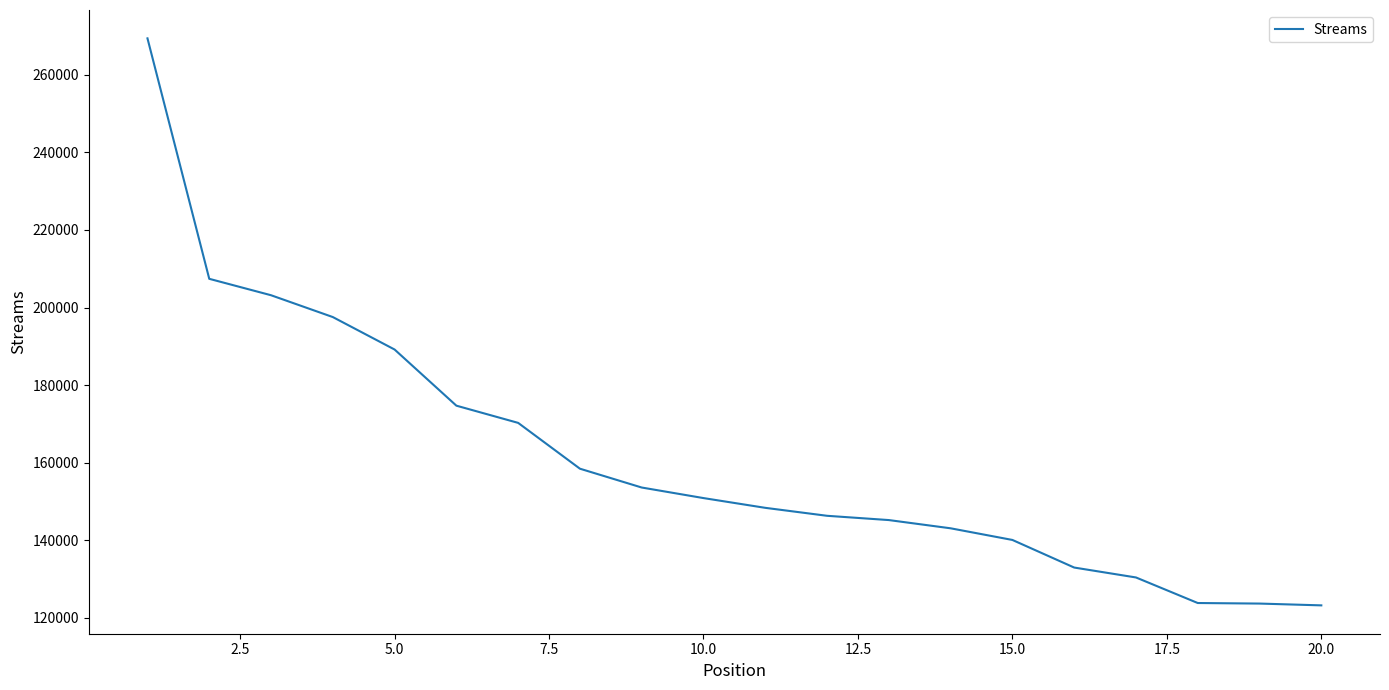

What is the average value?

161599